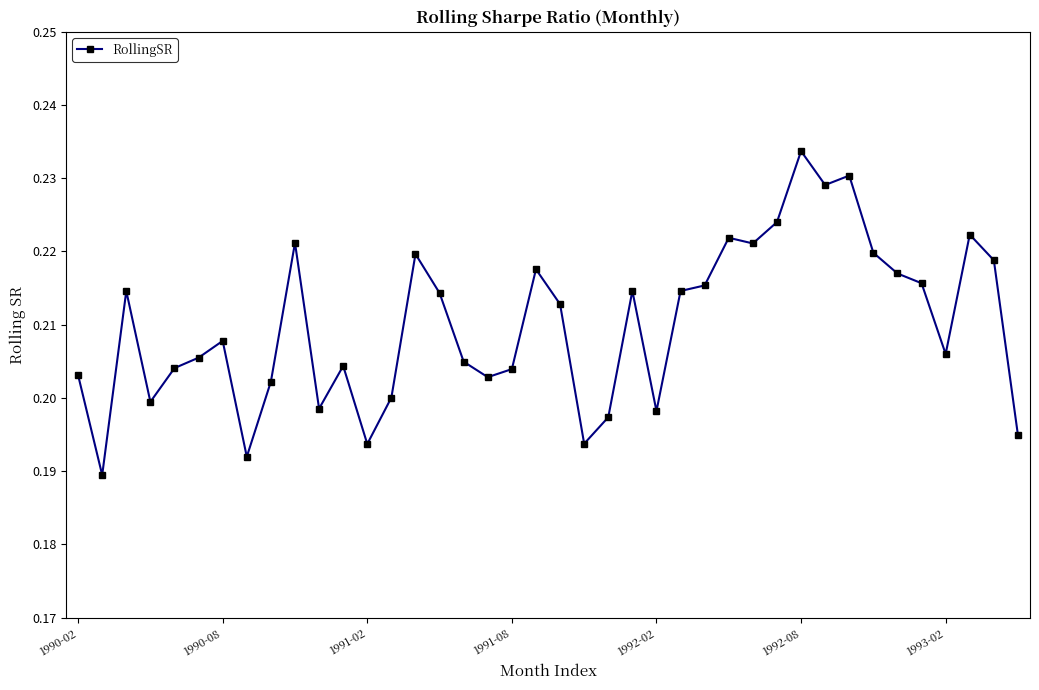

What is the sum of all values?

8.4